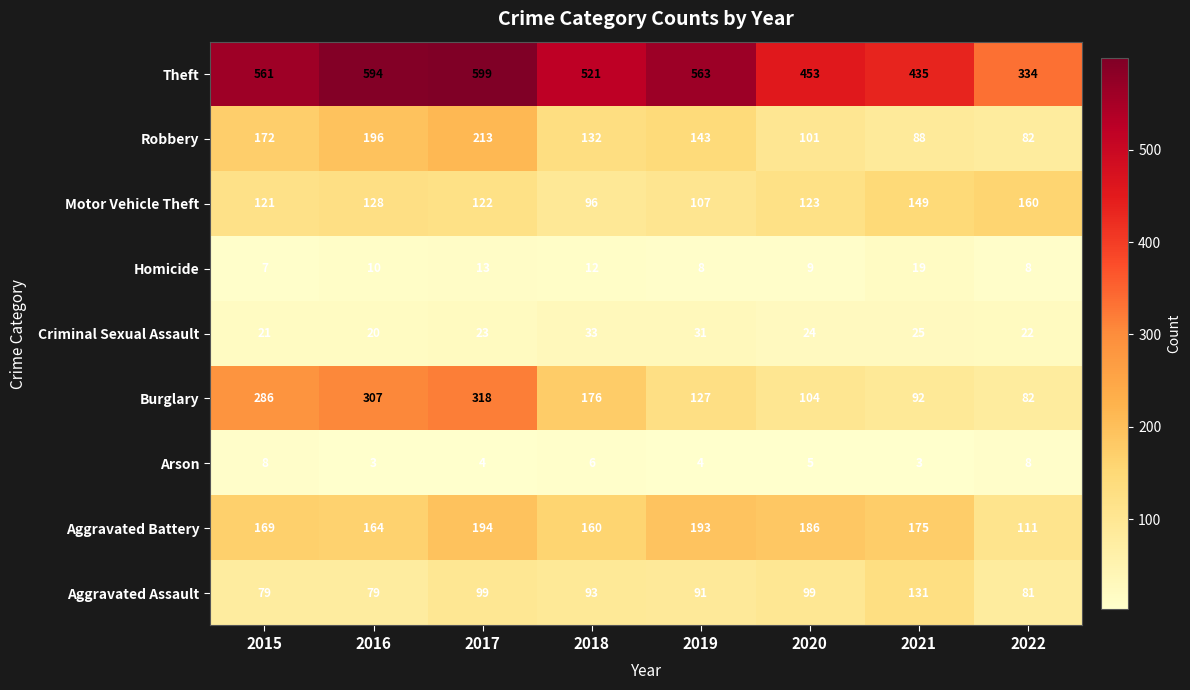

Between 2018 and 2021, which series saw the biggest shift?

Theft